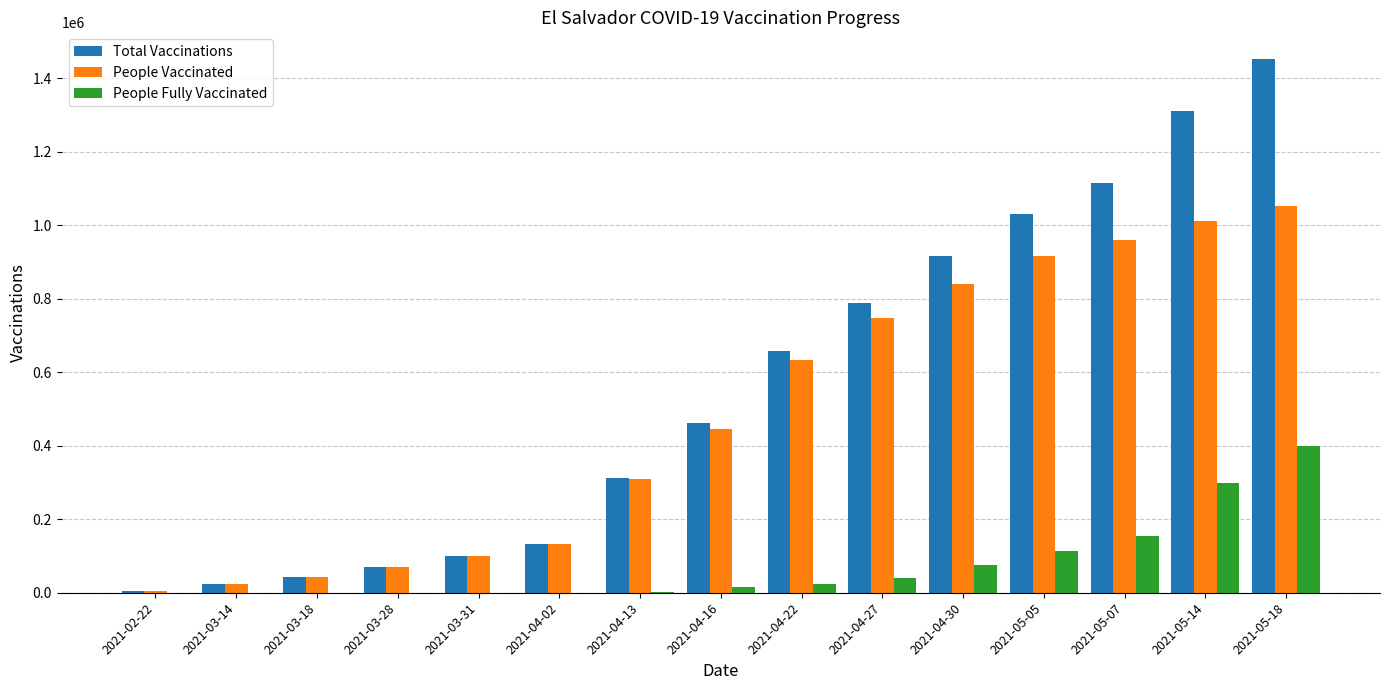

What is the sum of all Total Vaccinations values?

8414253